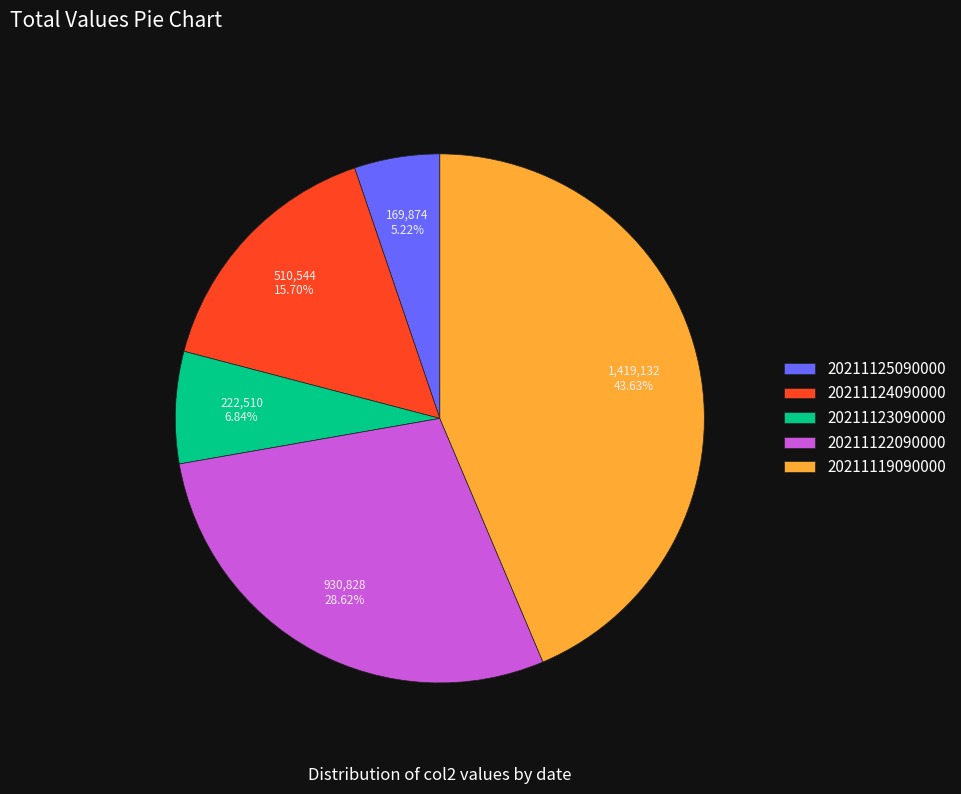

How many slices are in this pie chart?

5